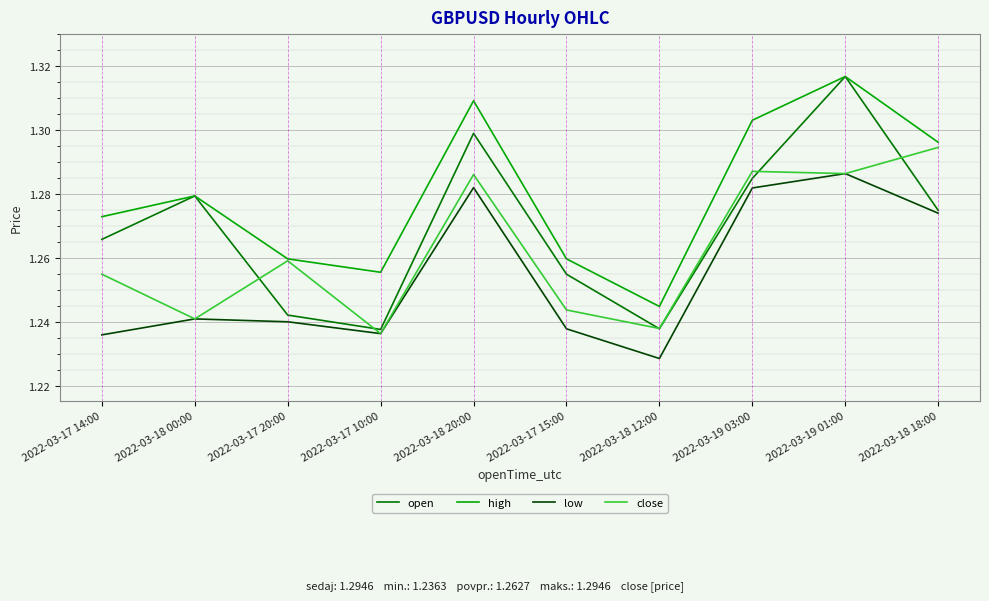

In high, how many points are higher than both neighbors (excluding endpoints)?

3